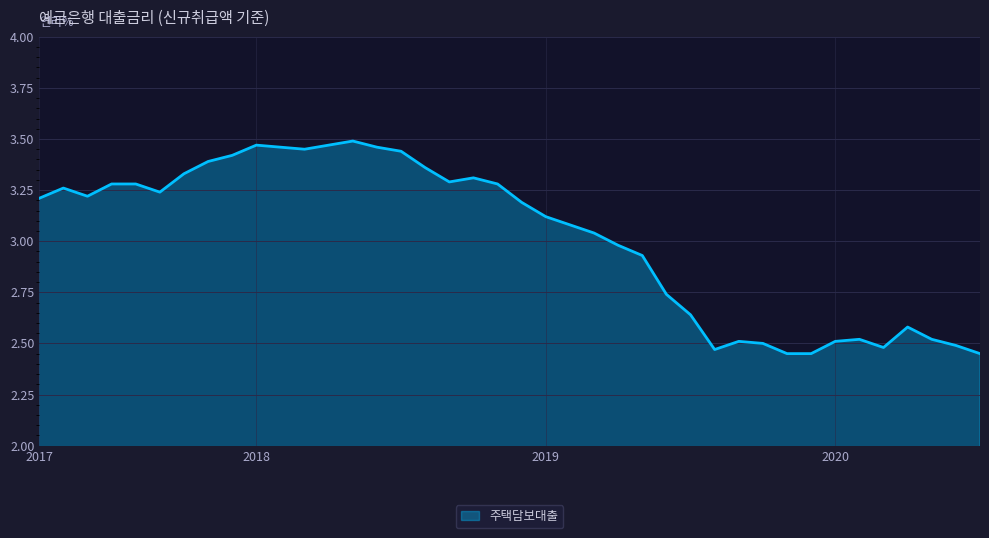

What is the difference between the maximum and minimum values?

1.0